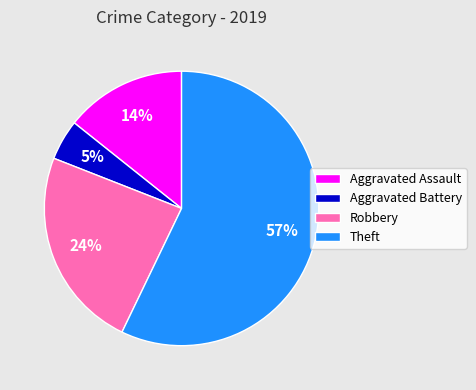

True or false: Theft accounts for 43% of the total.

False